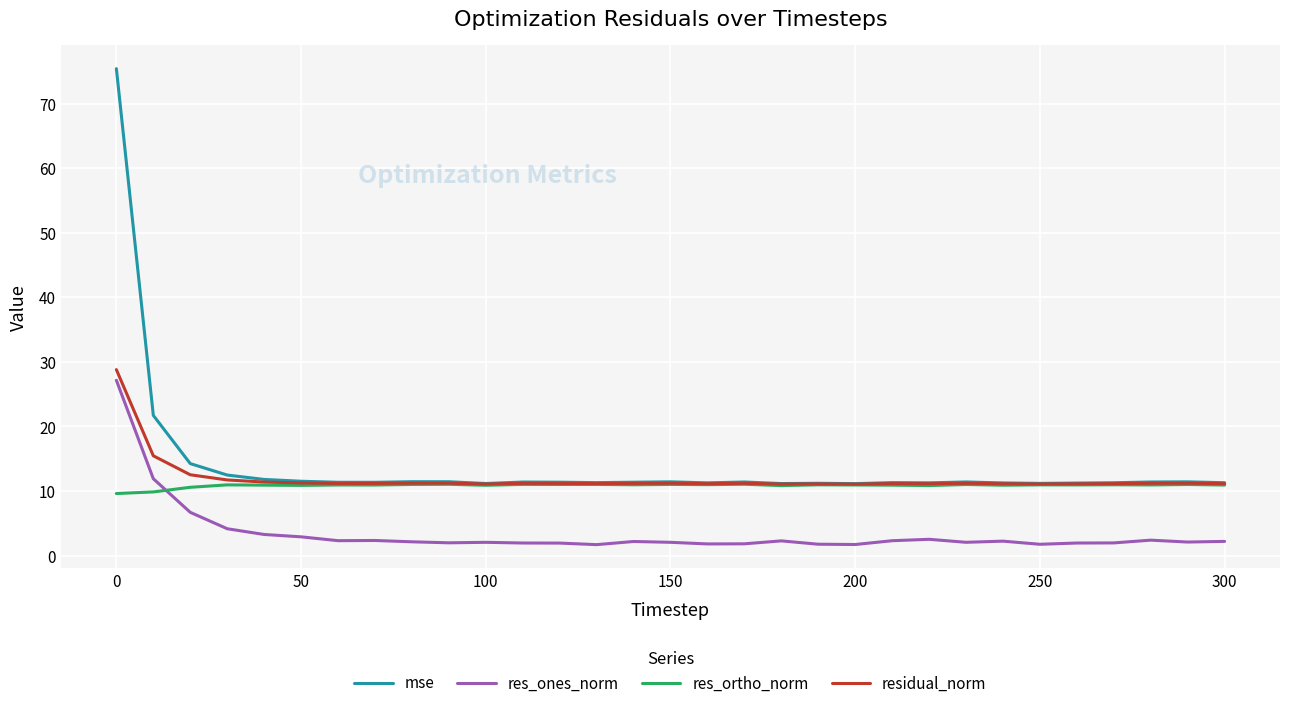

In res_ones_norm, how many points are lower than both neighbors (excluding endpoints)?

8